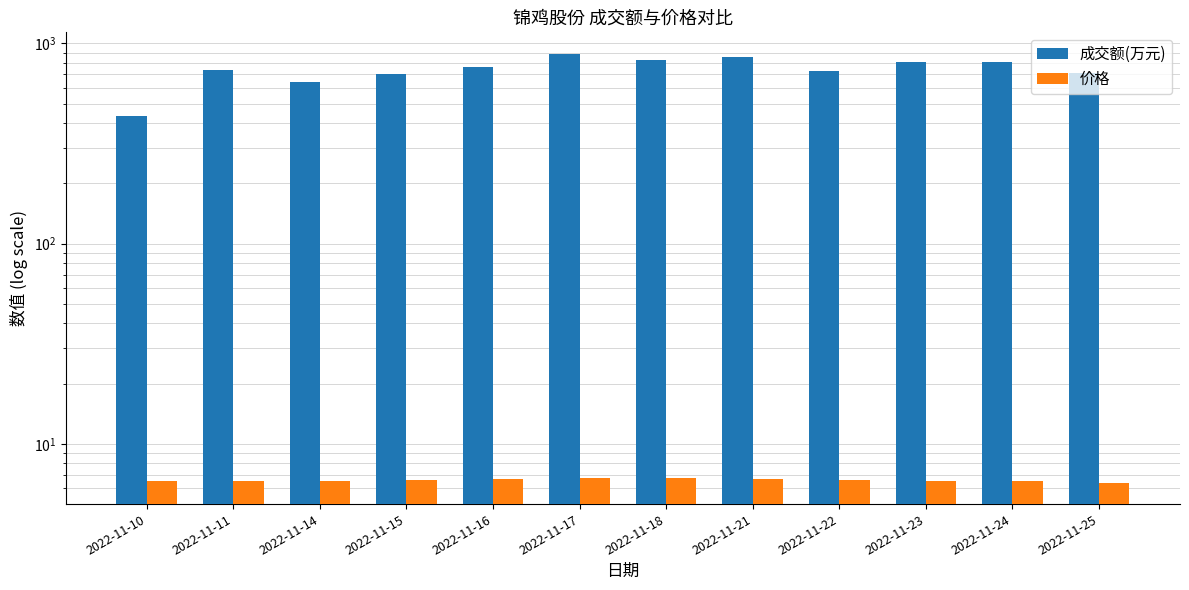

Reading left to right, extract all data points from this chart.

成交额(万元): 433.0	740.0	642.0	701.0	760.0	888.0	827.0	857.0	725.0	806.0	807.0	715.0
价格: 6.5	6.6	6.5	6.6	6.7	6.8	6.8	6.7	6.6	6.6	6.5	6.4